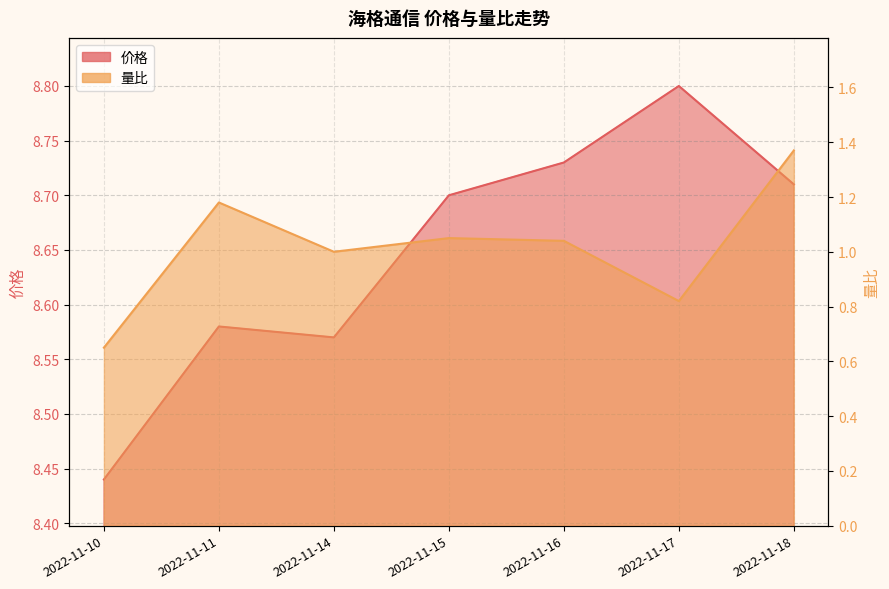

What is the maximum value for 价格?

8.8